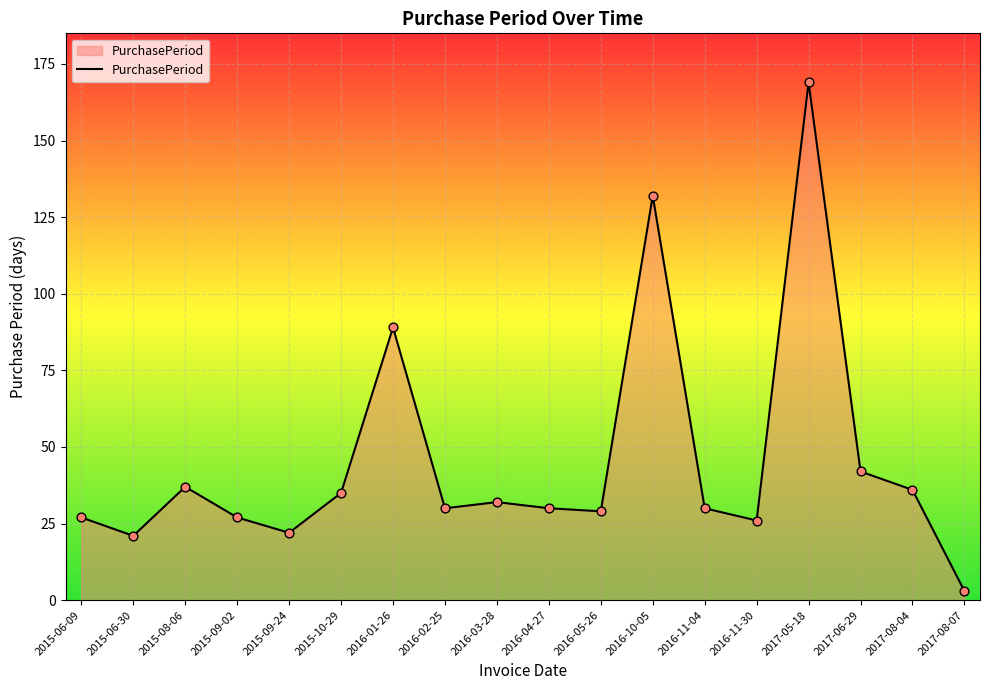

Which has a higher value, 2016-11-30 or 2016-02-25?

2016-02-25